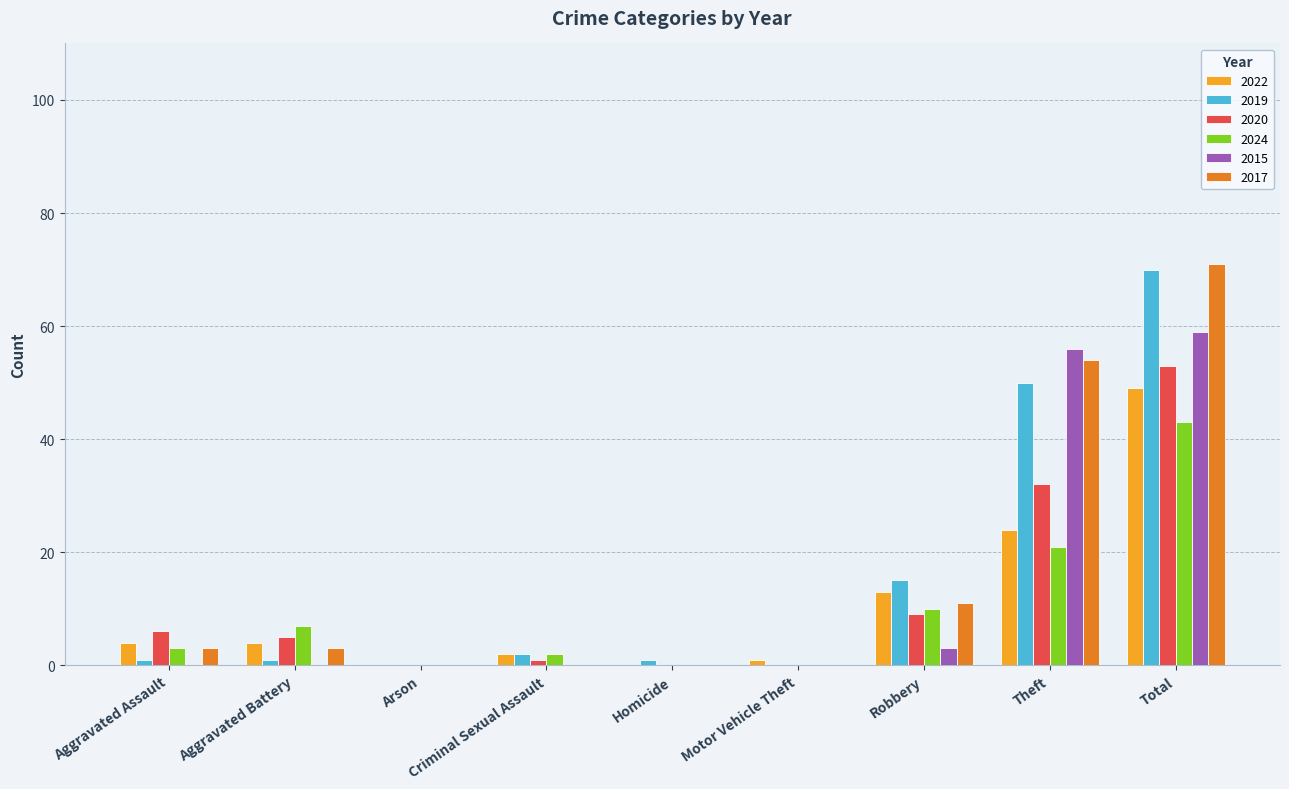

True or false: 2017 has a value of 71 at Total.

True